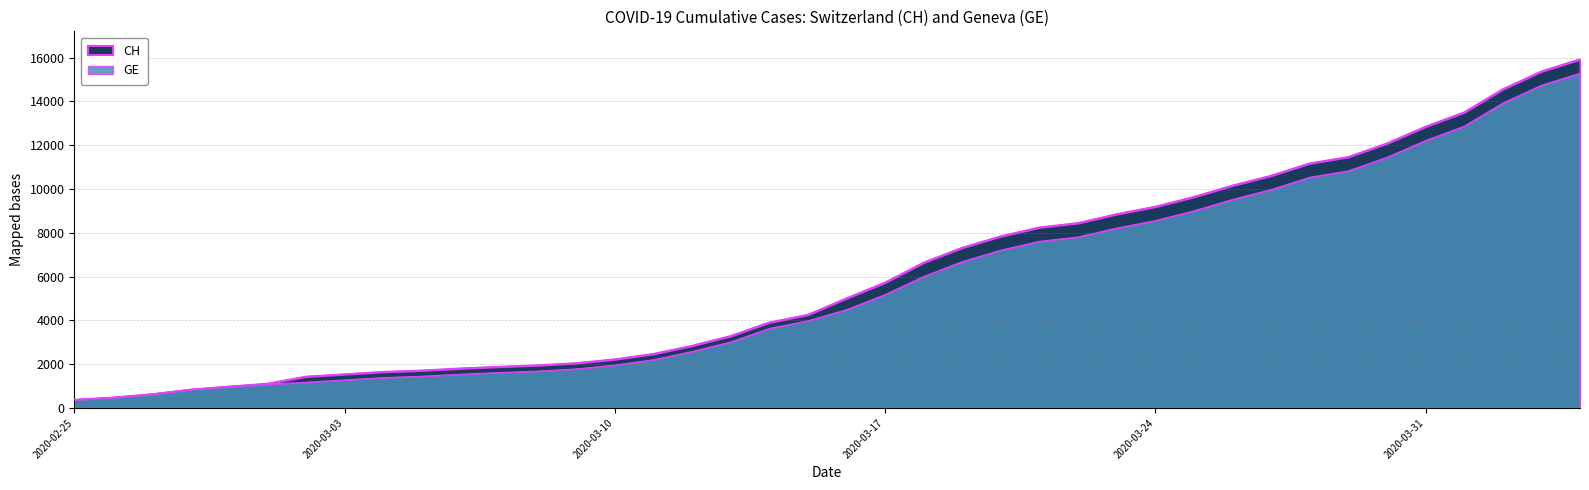

How many categories are shown in the chart?

40